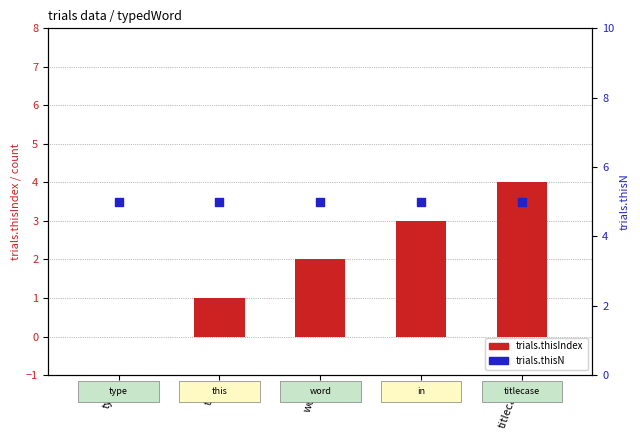

Which series has the widest spread of Y values?

trials.thisIndex